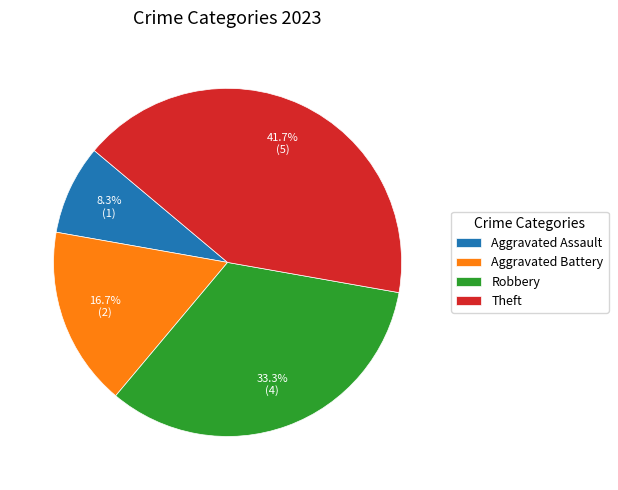

Which has a higher value, Aggravated Battery or Robbery?

Robbery